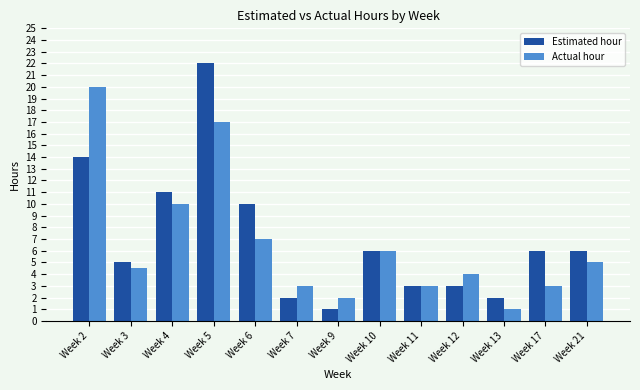

Which series has the widest spread of values?

Estimated hour